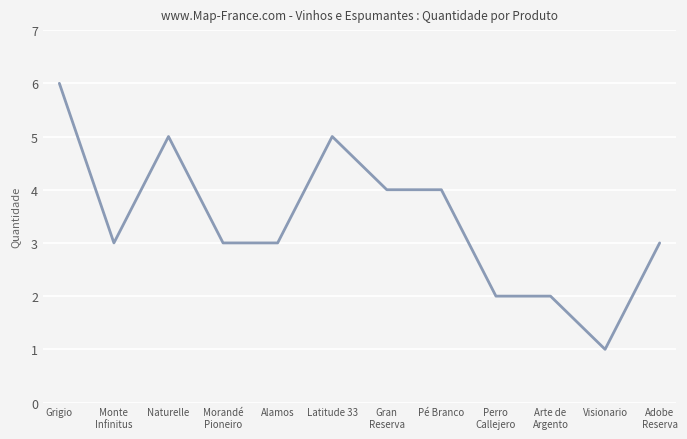

Which label corresponds to the largest value in the chart?

Grigio